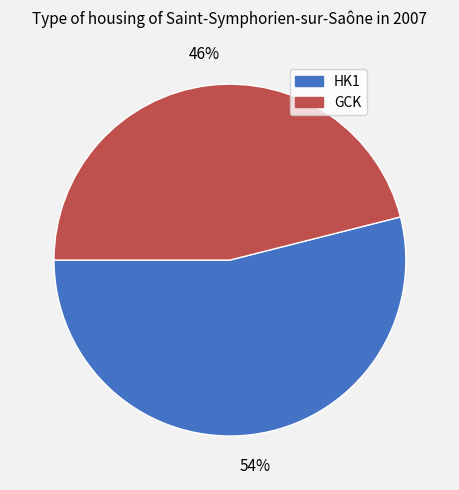

Does any single category account for the majority?

Yes